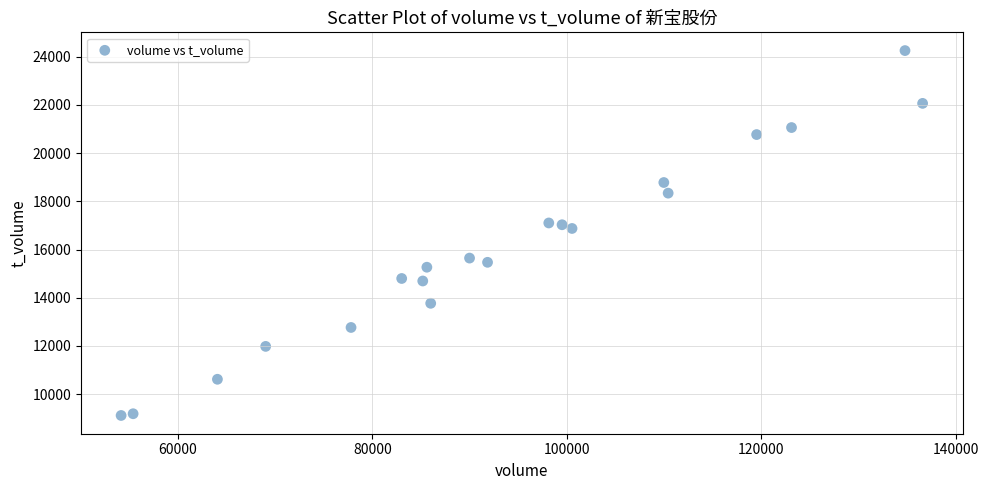

What is the range of X values (max minus min)?

82389